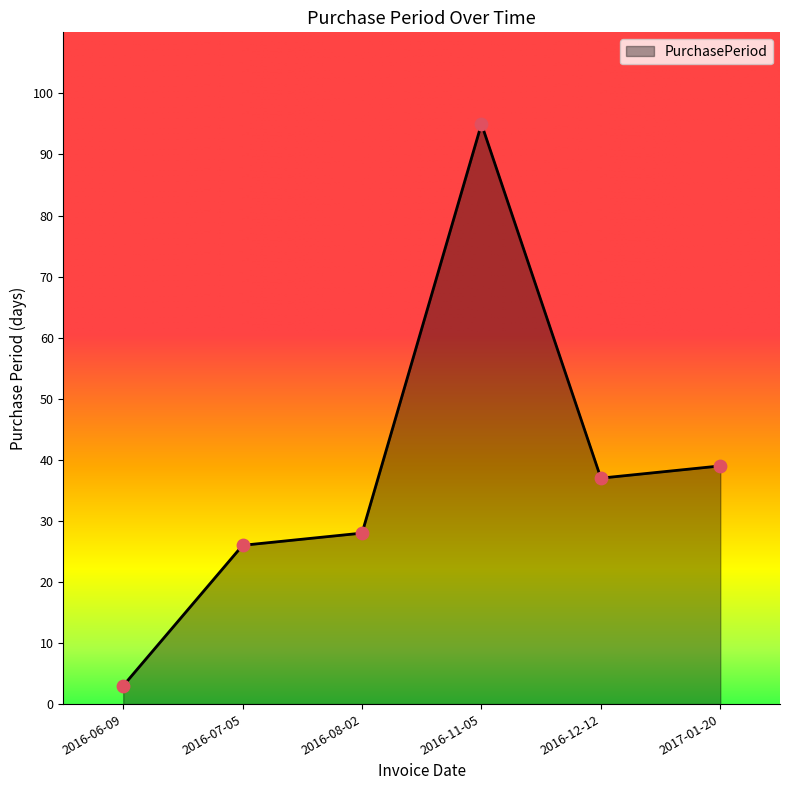

Between 2016-06-09 and 2016-12-12, which is larger?

2016-12-12